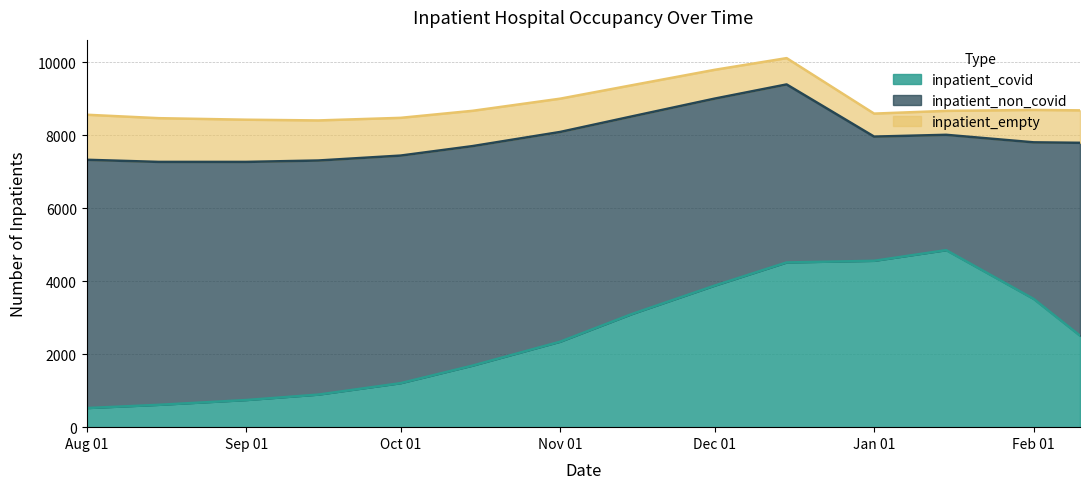

Which category has the highest value in the inpatient_covid series?

2021-01-15